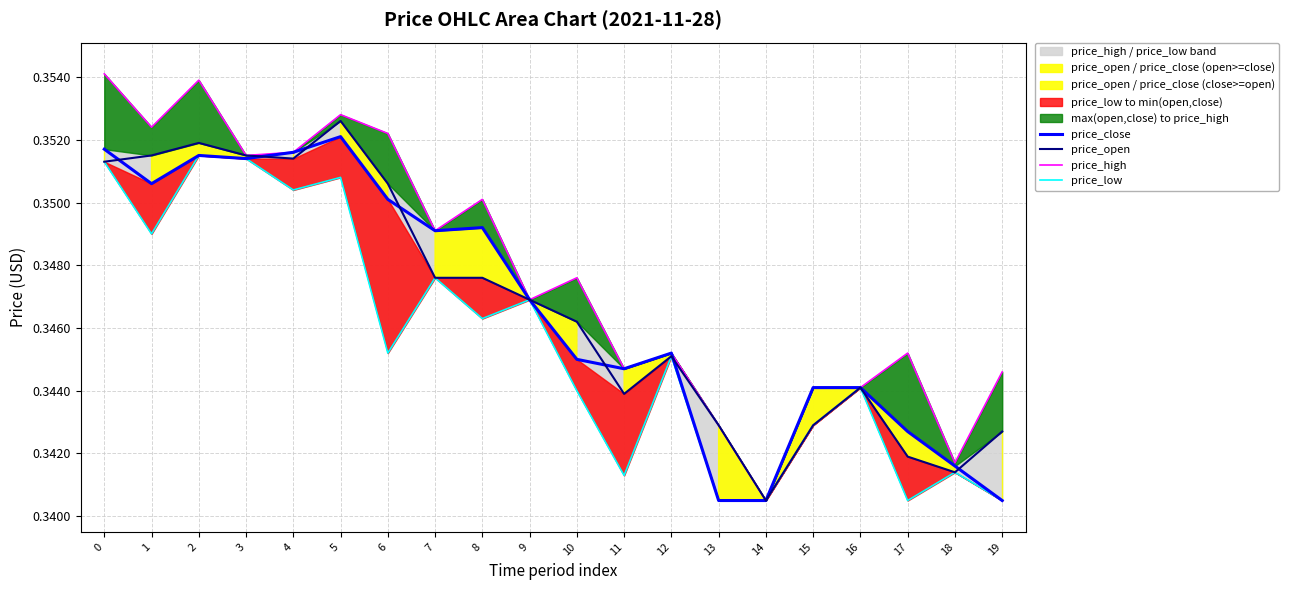

What is the total value across all series at 7?

1.4